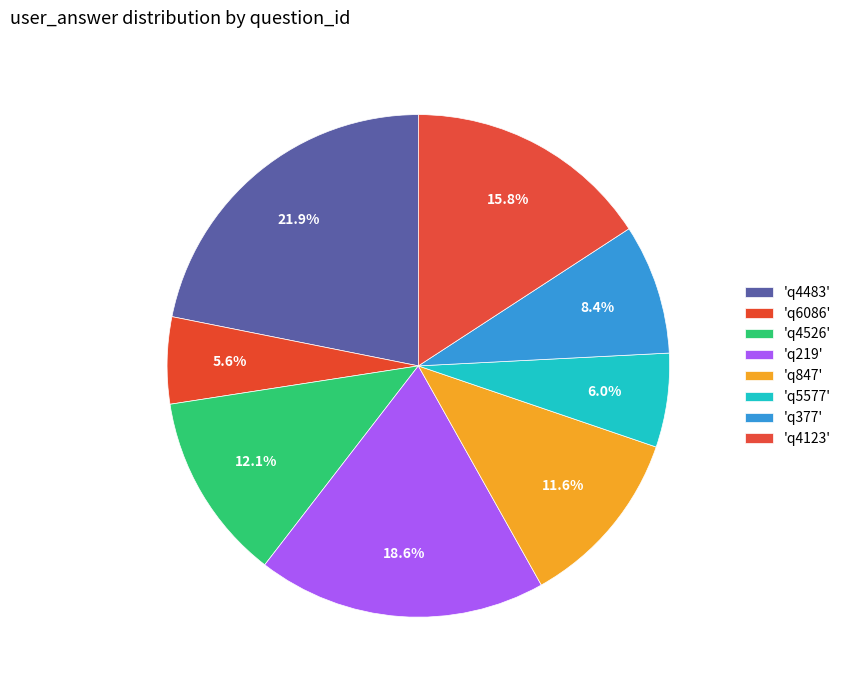

Rank the categories by value from highest to lowest.

q4483, q219, q4123, q4526, q847, q377, q5577, q6086